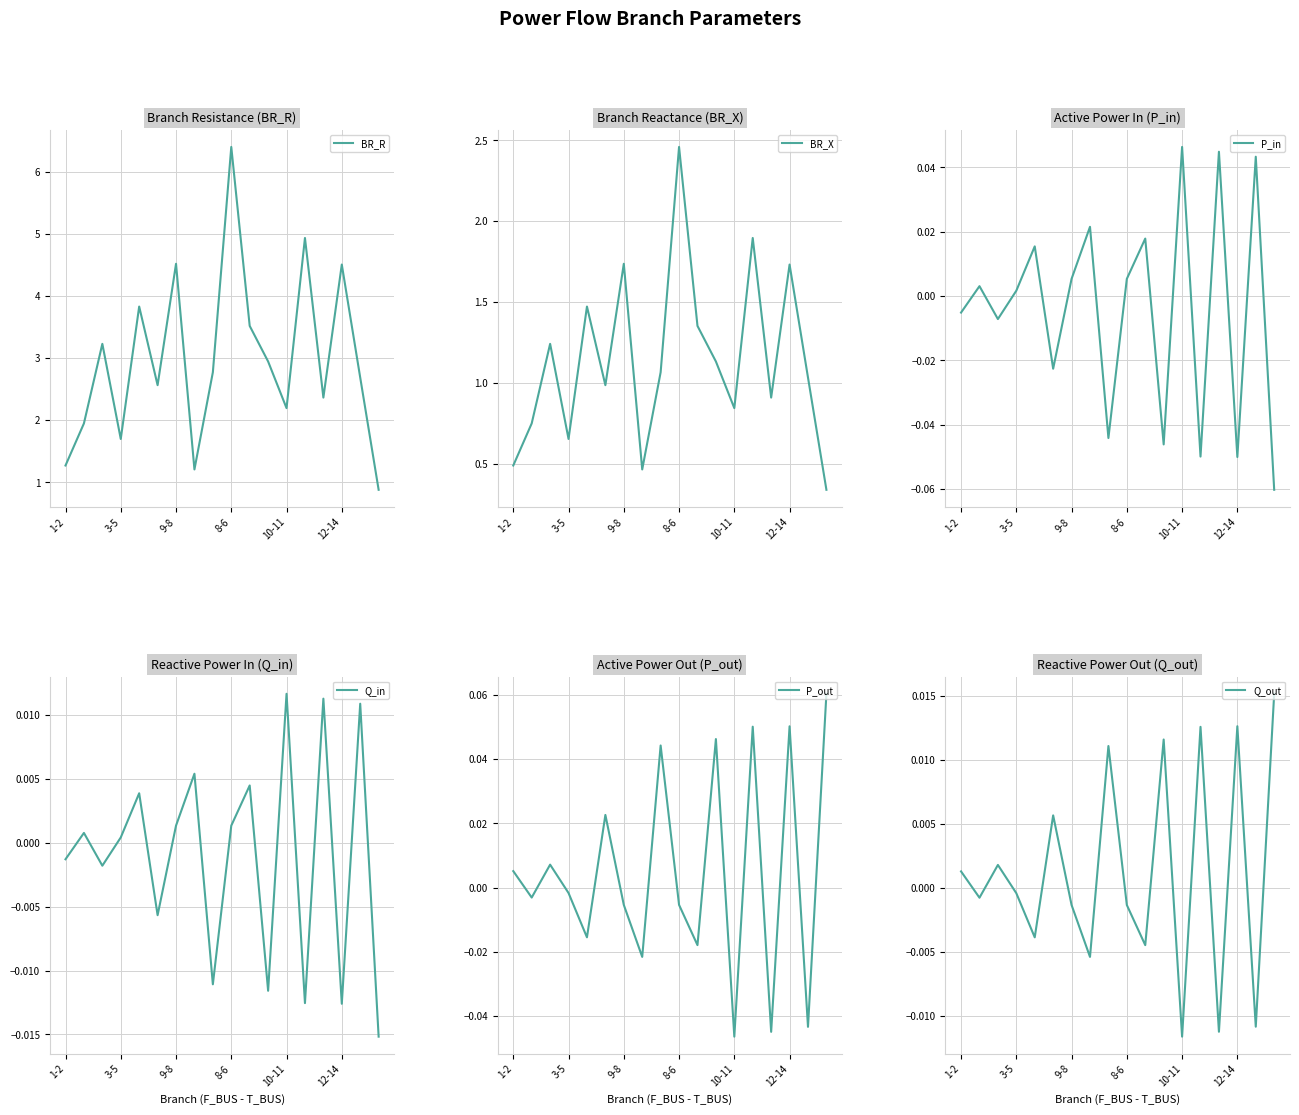

What is the maximum value shown in the chart?

6.4